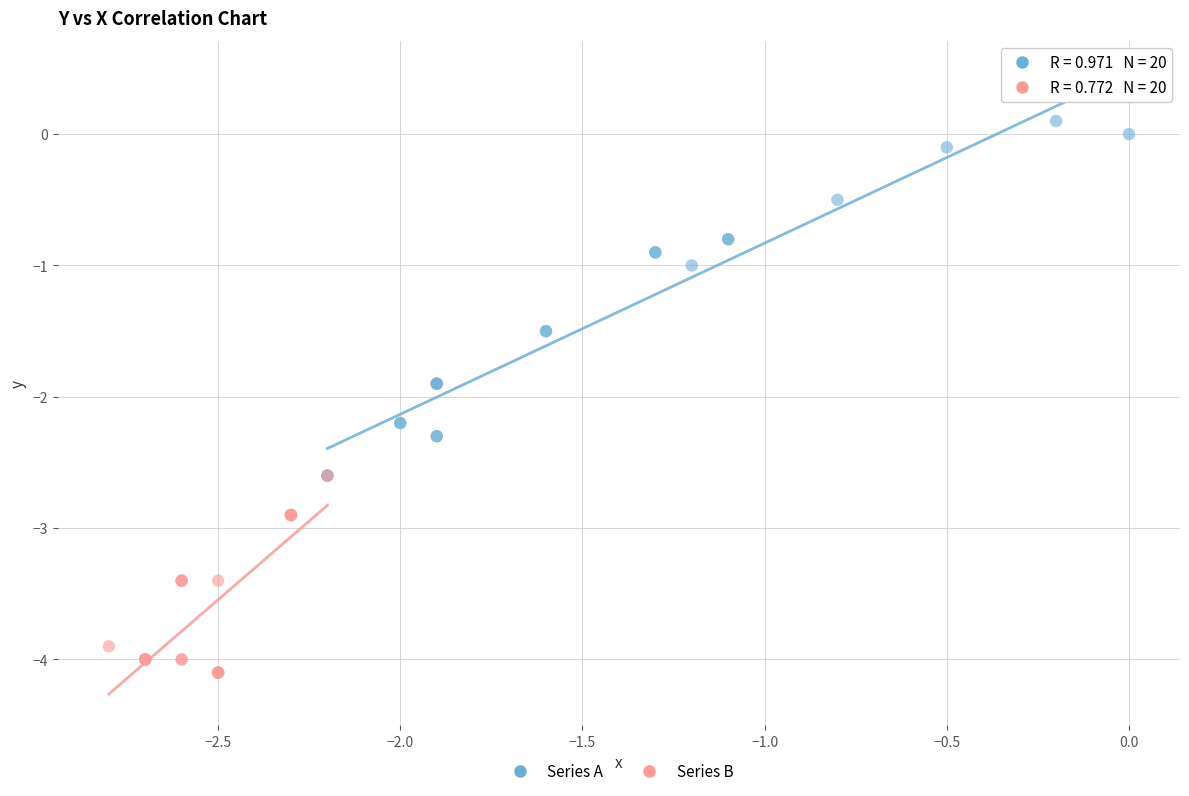

Which series has the widest spread of Y values?

Series A